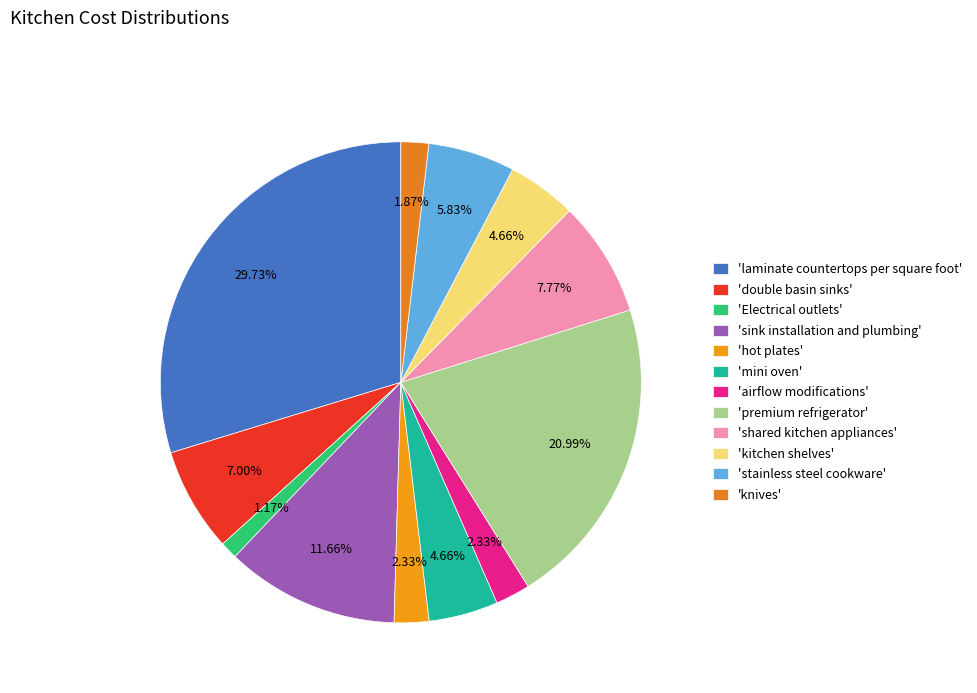

To the nearest percent, what is the difference between the largest and smallest slice percentages?

29%